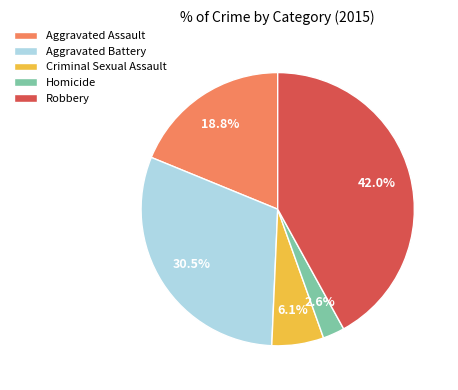

Between Homicide and Criminal Sexual Assault, which is larger?

Criminal Sexual Assault